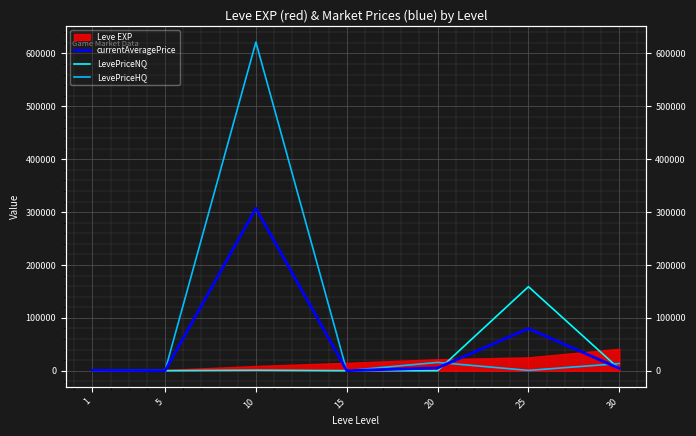

At which label does LevePriceHQ reach its minimum?

15